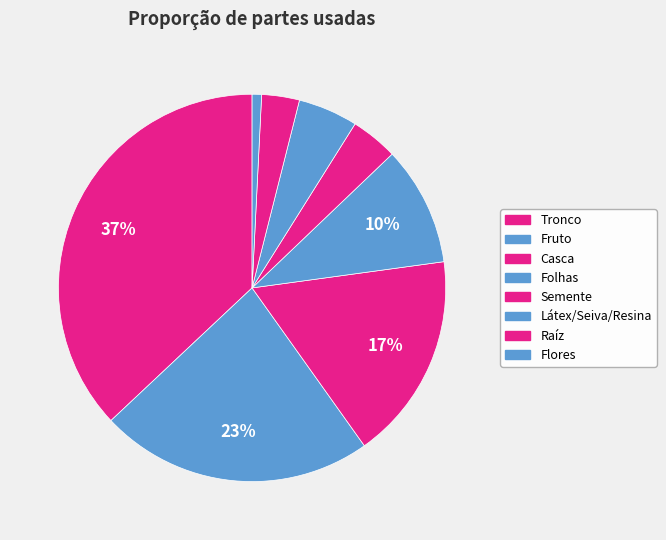

To the nearest percent, what is the difference between the Folhas and Fruto slice percentages?

13%